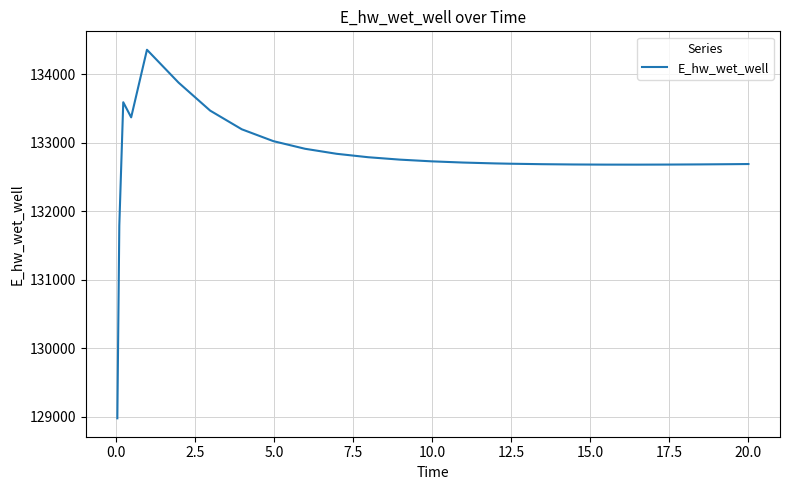

What is the smallest value displayed?

128975.5